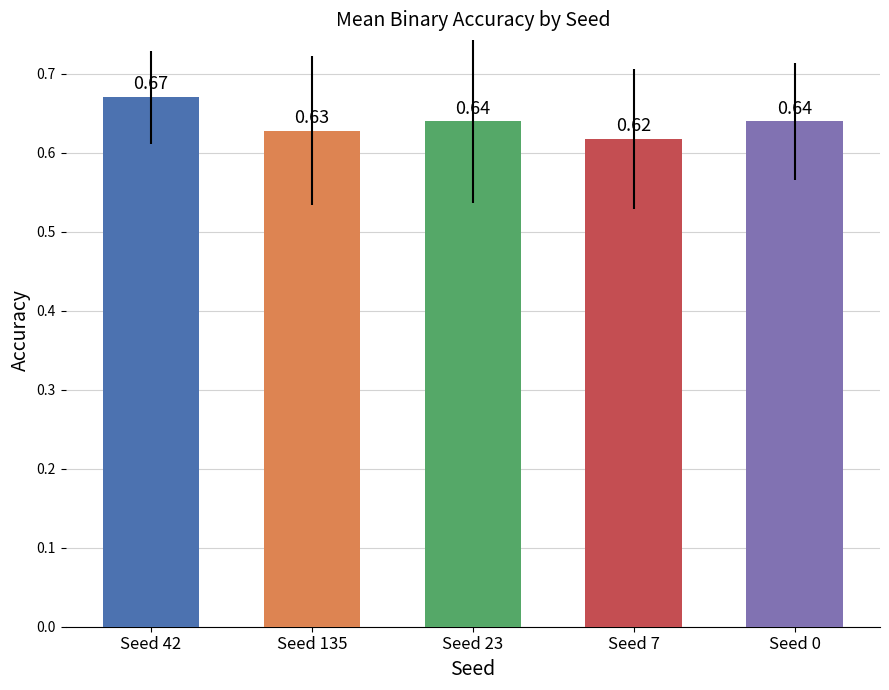

The chart shows a value of 1.1 at Seed 42. True or false?

False